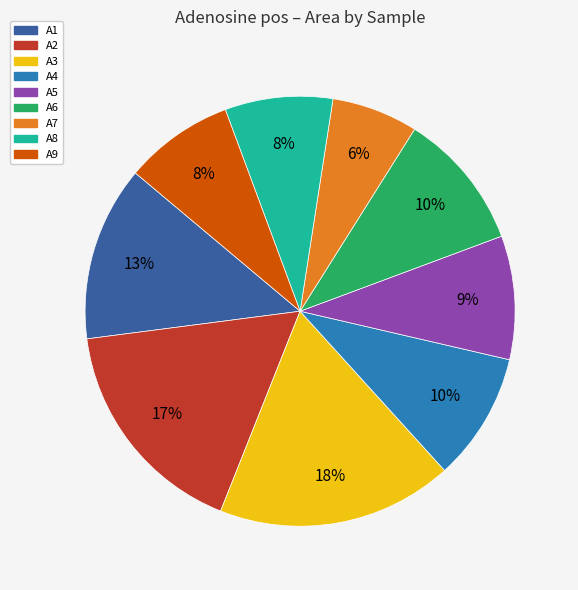

To the nearest percent, what is the average slice percentage?

11%